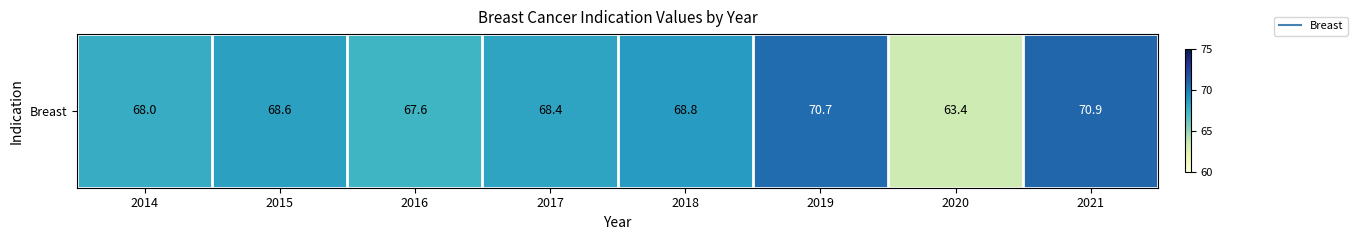

What is the greatest value displayed?

70.9